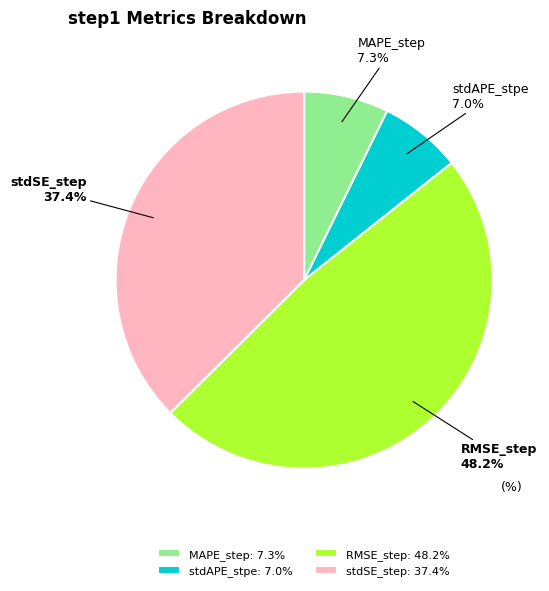

Count the number of slices in the pie.

4